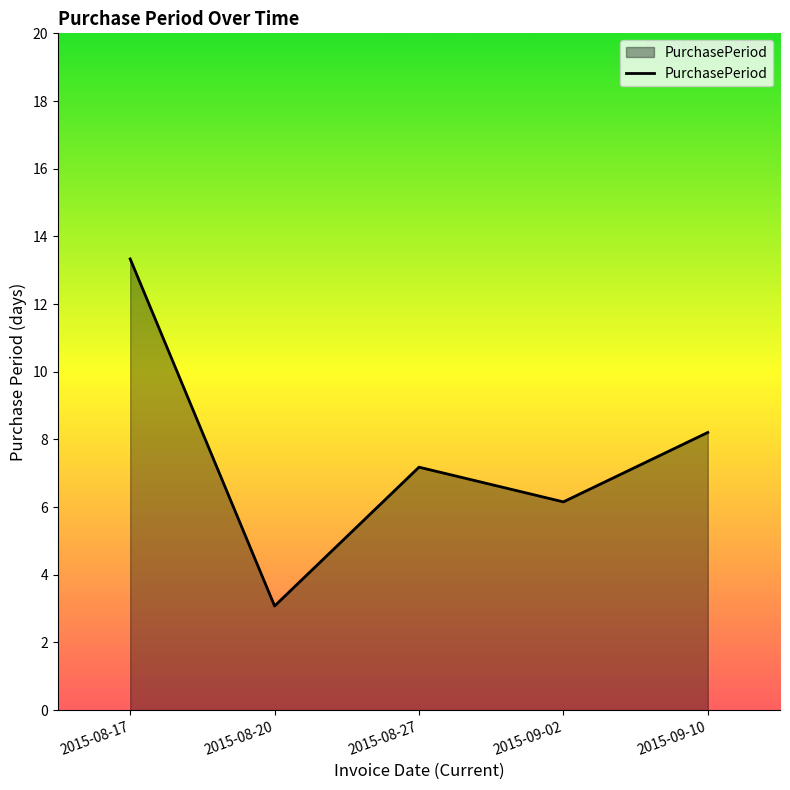

What is the smallest value displayed?

3